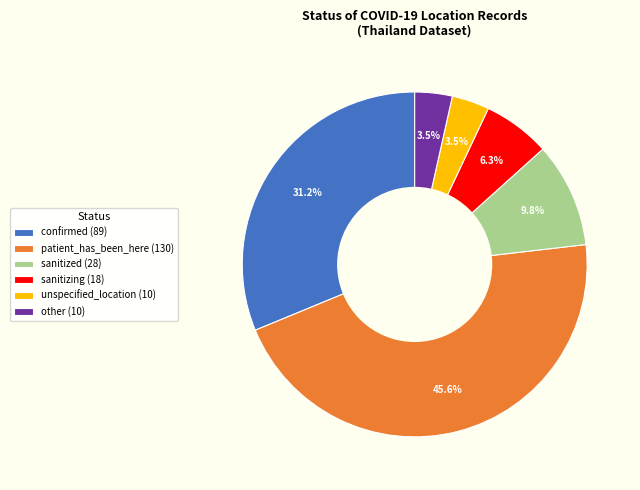

How many segments does this pie chart have?

6